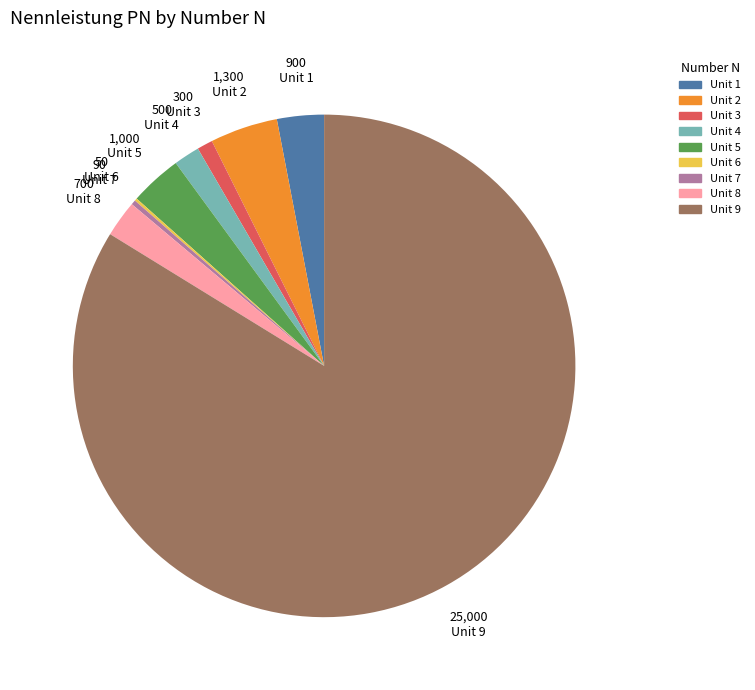

Is there a majority slice in this chart?

Yes